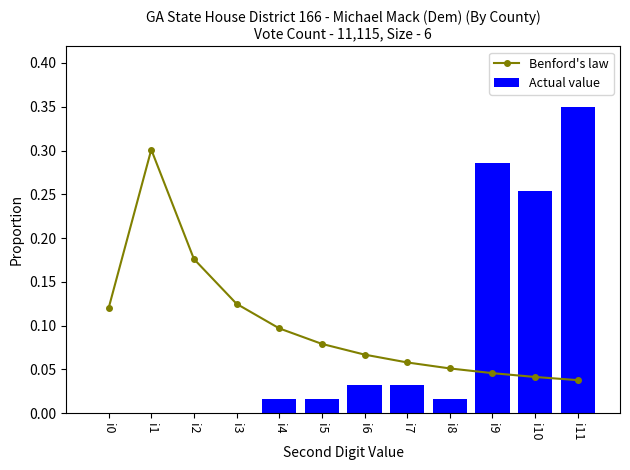

Which series has the largest range (max minus min)?

Actual value